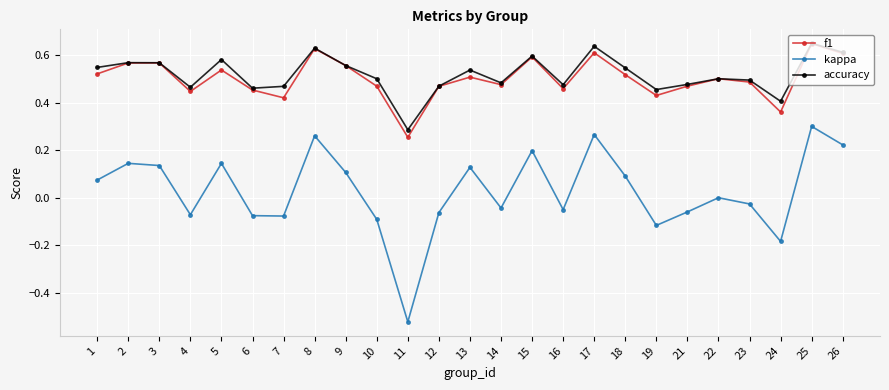

Which series has the largest total across all categories?

accuracy